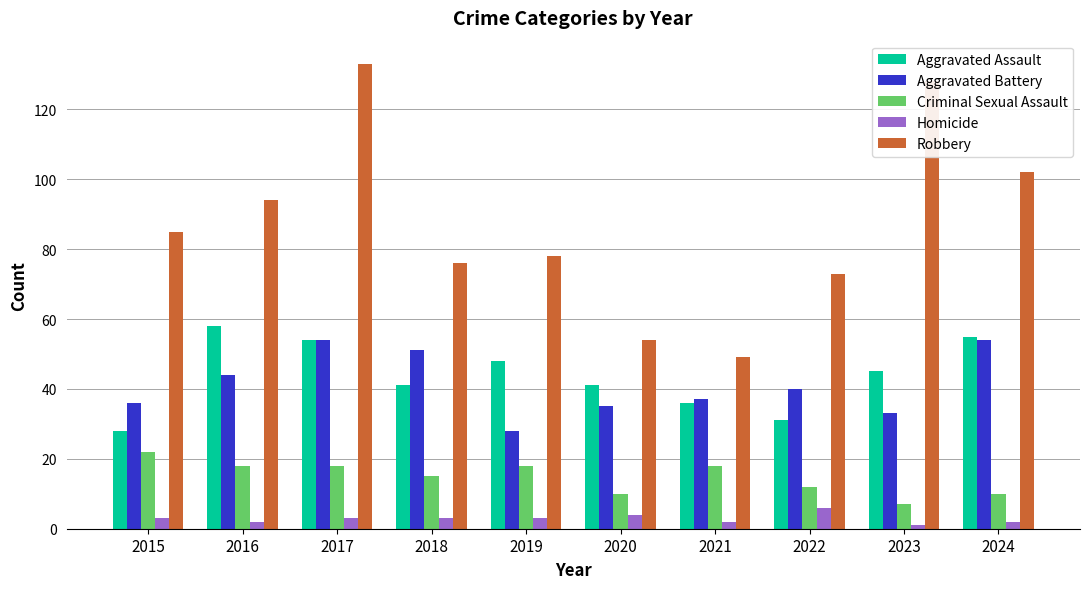

At which category is the sum across all series the highest?

2017